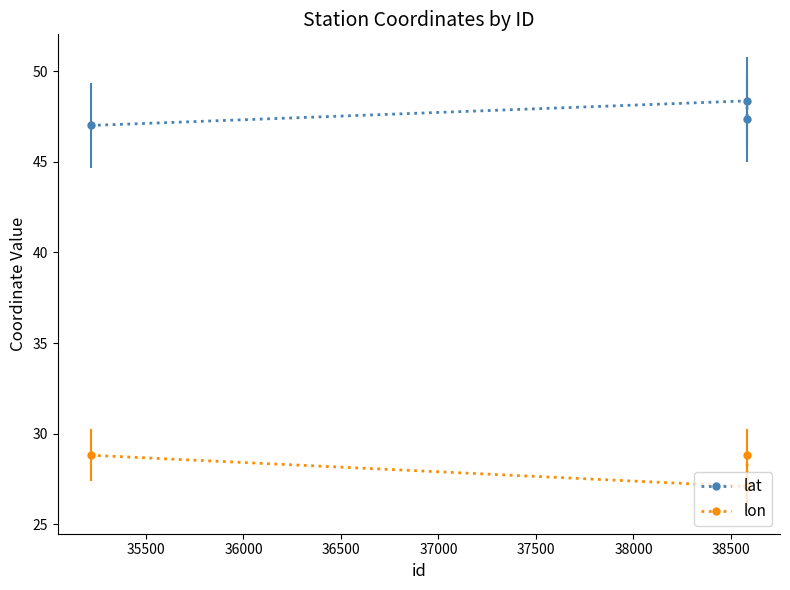

What is the value of the lat point at the 2nd from the left?

48.4